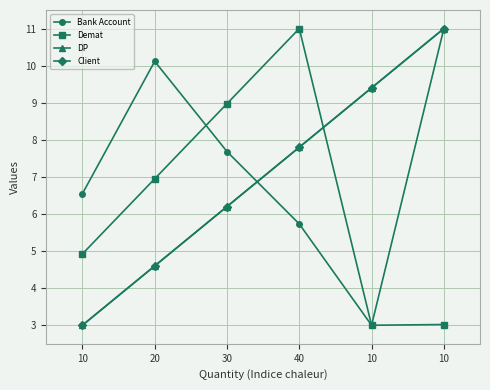

Where do DP and Bank Account first cross each other?

30 and 40